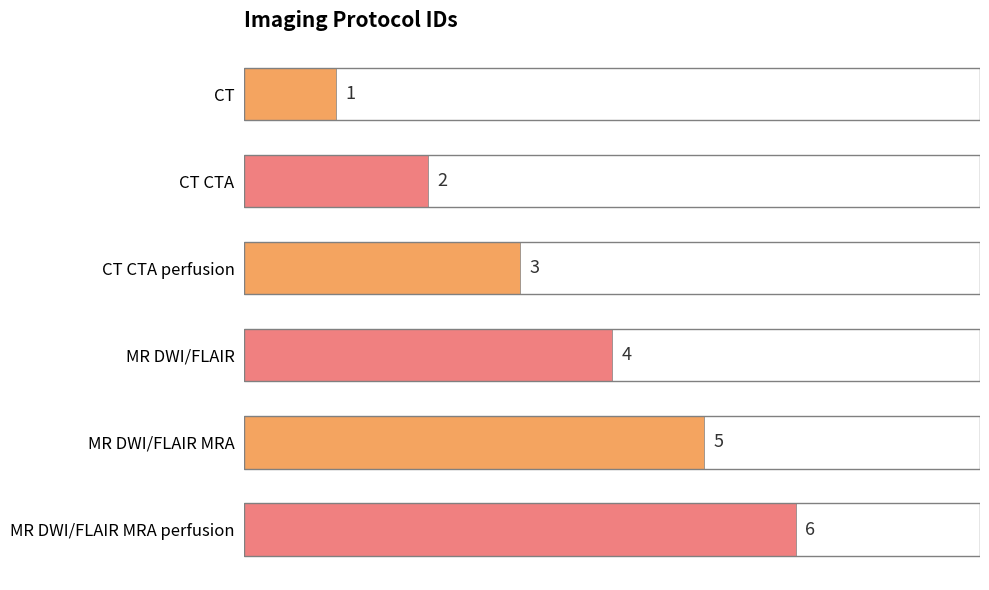

What is the approximate value at CT CTA perfusion?

3